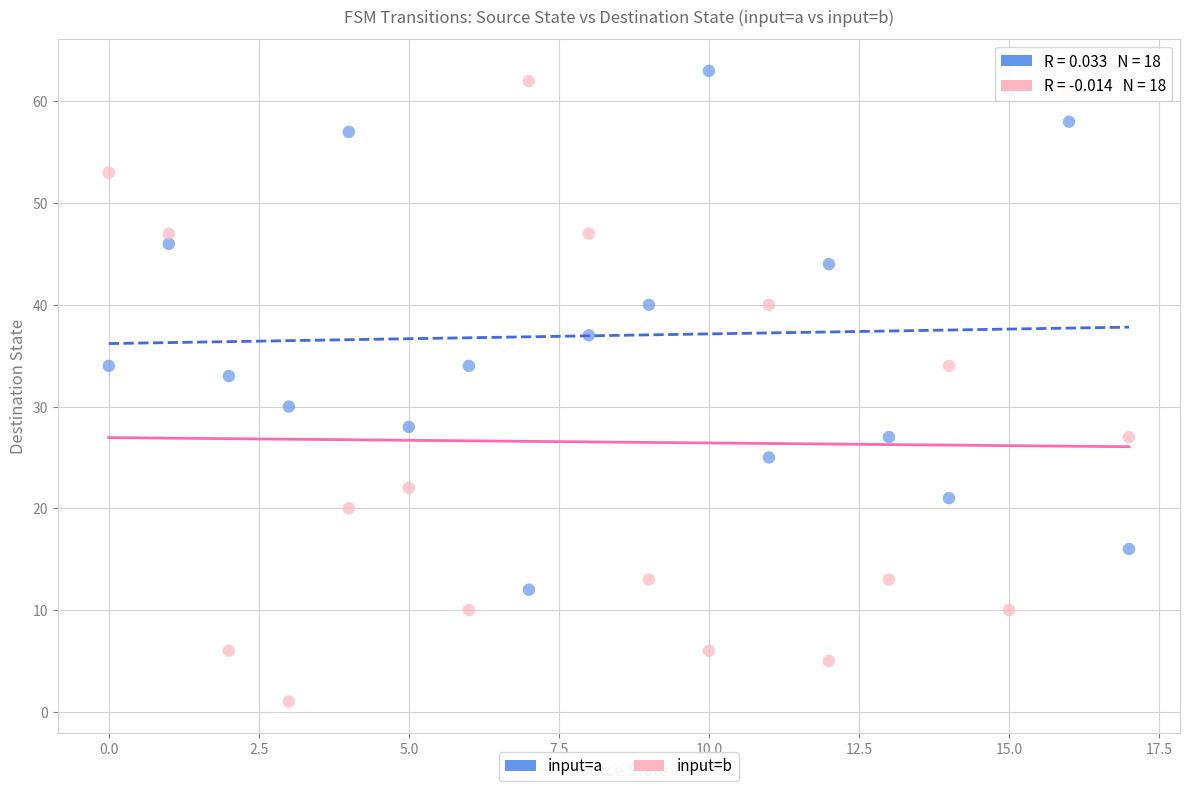

Which series has the widest spread of Y values?

input=b